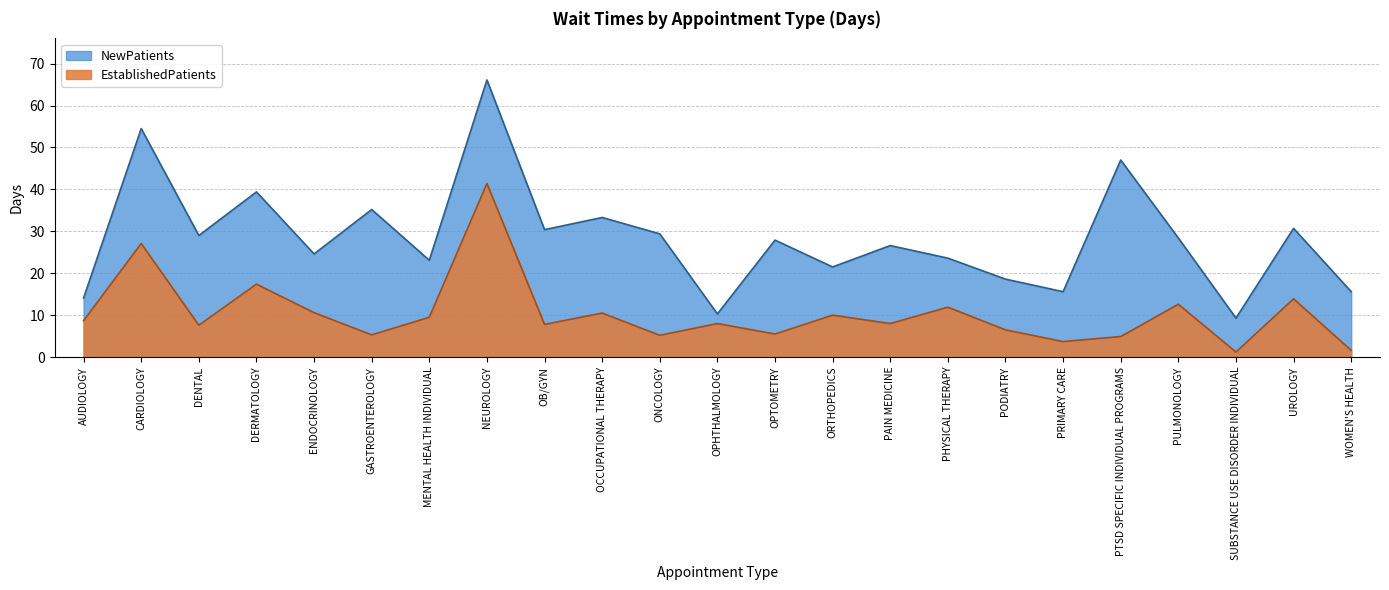

Reading left to right, list all the values displayed in this chart.

EstablishedPatients: 8.7	27.1	7.6	17.4	10.6	5.3	9.5	41.4	7.8	10.5	5.2	8.0	5.5	10.0	8.0	11.9	6.5	3.7	4.9	12.6	1.2	13.9	1.6
NewPatients: 14.1	54.5	29.0	39.4	24.6	35.2	23.1	66.1	30.4	33.3	29.4	10.3	27.9	21.5	26.6	23.6	18.6	15.6	47.0	28.4	9.3	30.7	15.6